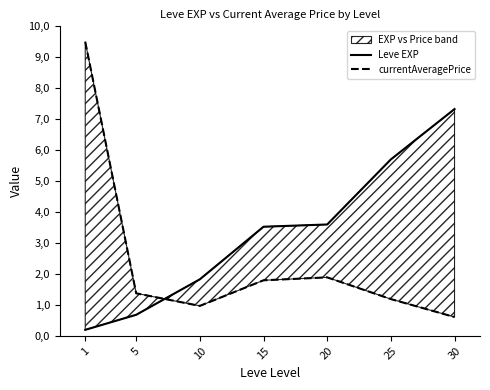

Is it true that Leve EXP equals 0.7 at 5?

True